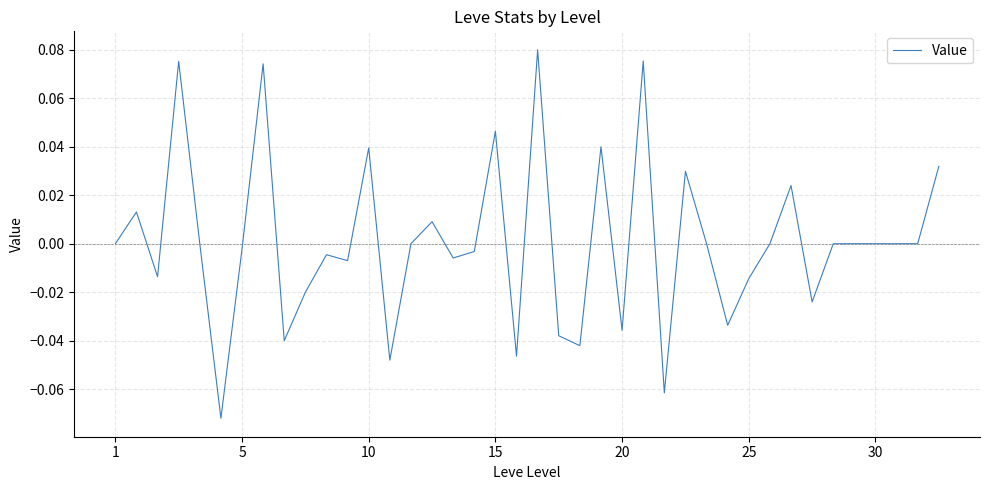

Does the chart have visible grid lines?

Yes